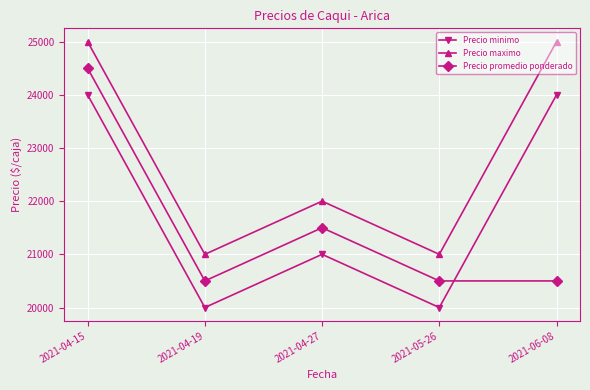

What is the difference between the maximum and minimum values in the Precio promedio ponderado series?

4000